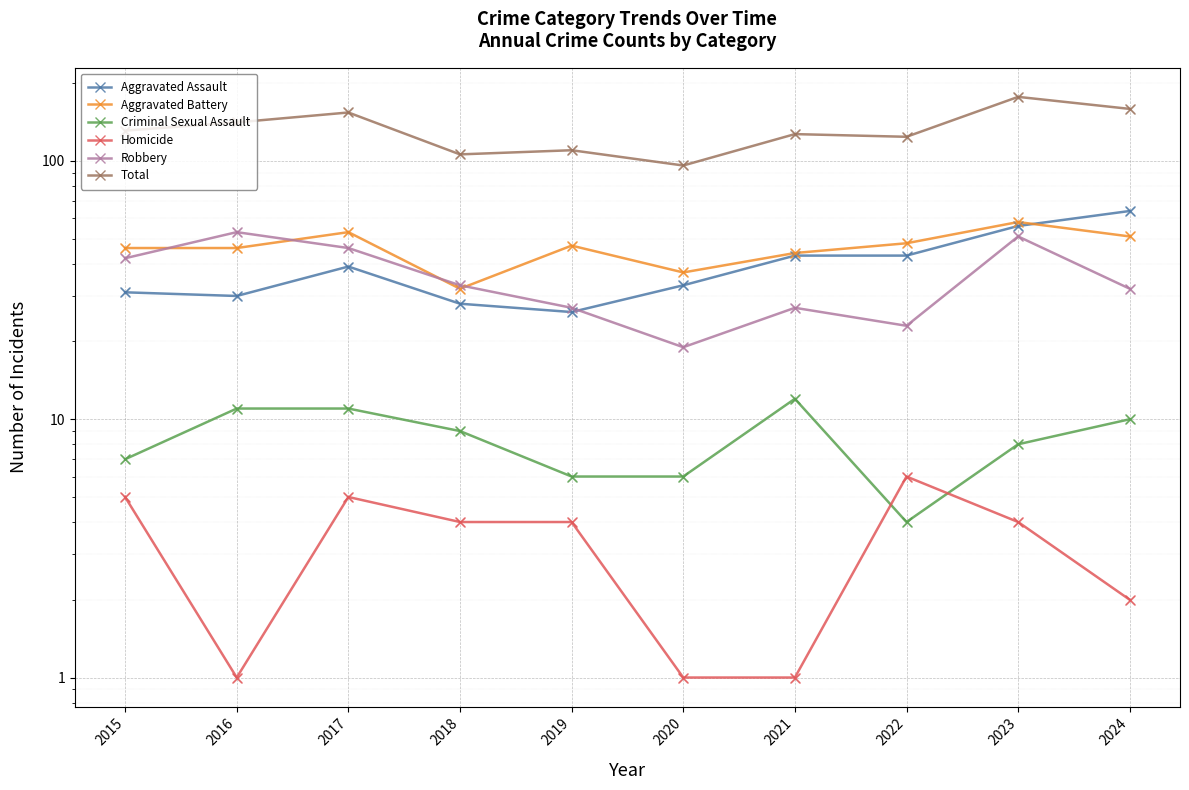

Which series has the widest spread of Y values?

Total